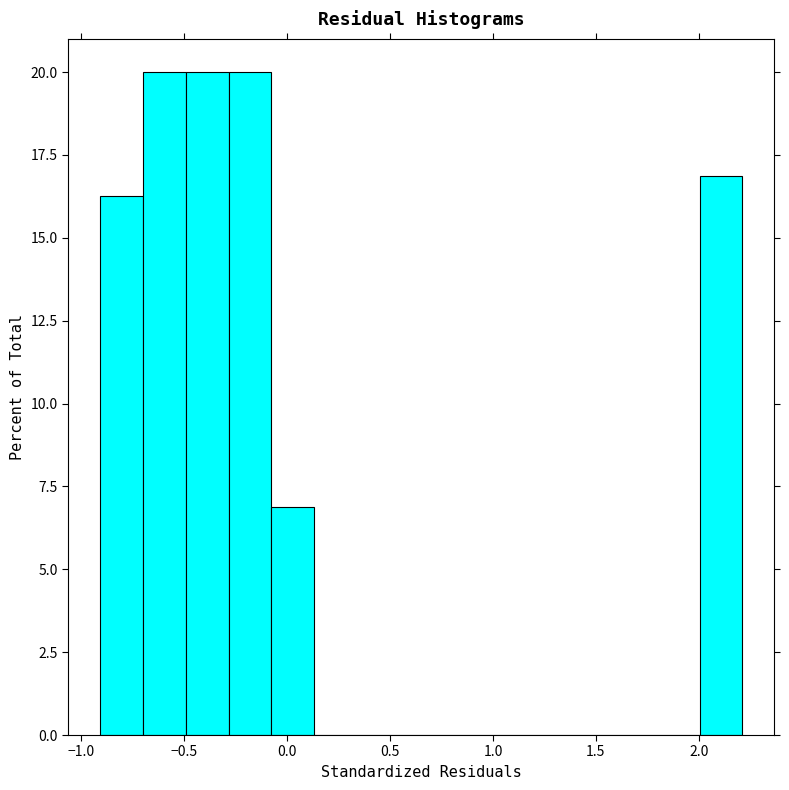

How tall is the bar that spans -0.50 to -0.30 on the x-axis? Neither the bar edges nor the heights are printed on the chart, so give them approximately, as read against the axes.

20.0